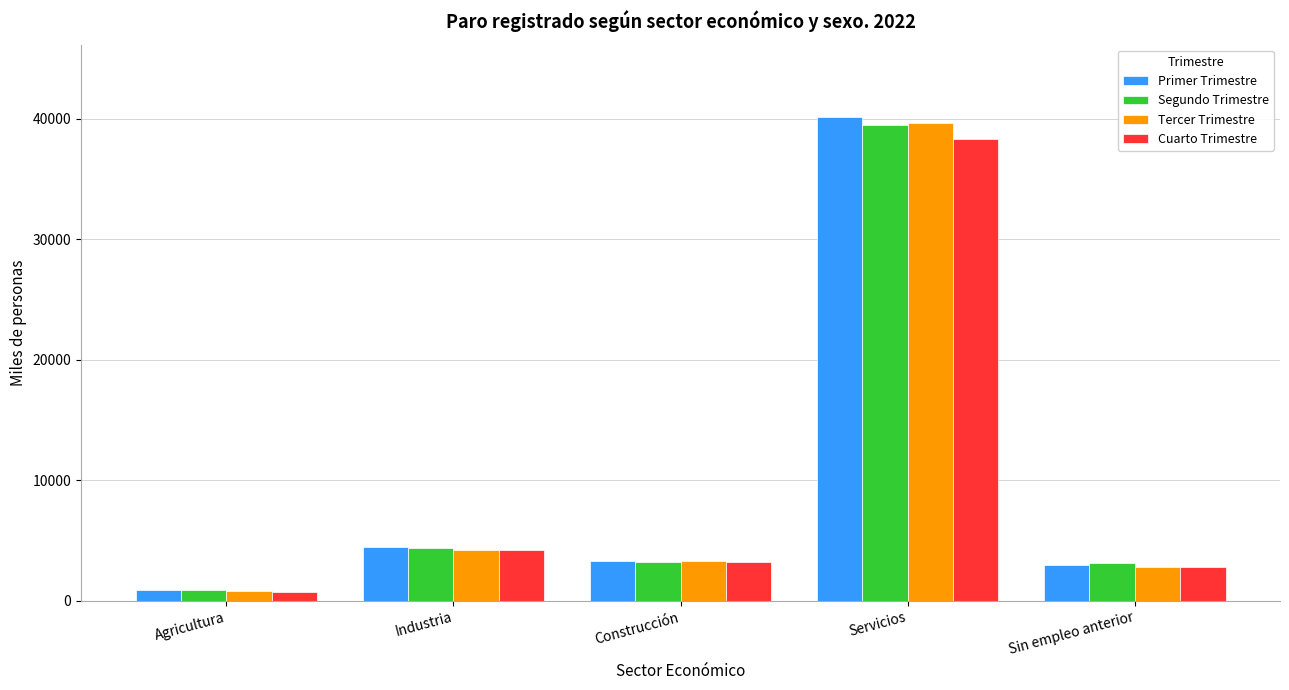

True or false: Tercer Trimestre has a value of 70056.3 at Servicios.

False